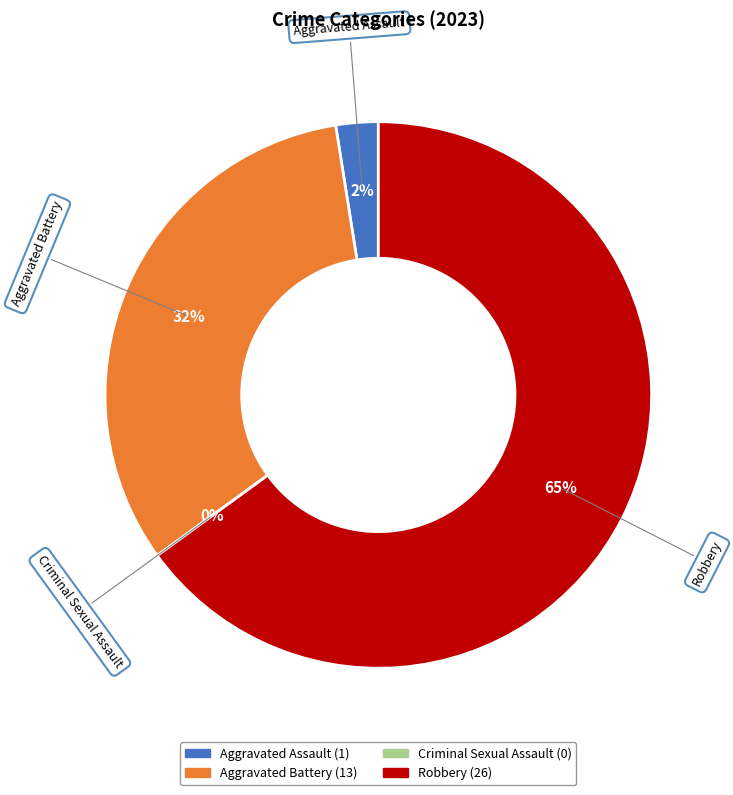

Between Robbery and Criminal Sexual Assault, which is larger?

Robbery